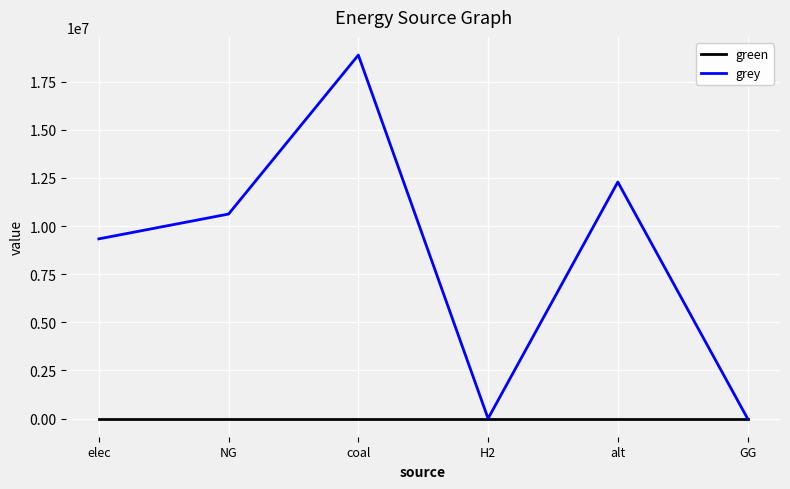

Rank the series by their average value, from lowest to highest.

green, grey